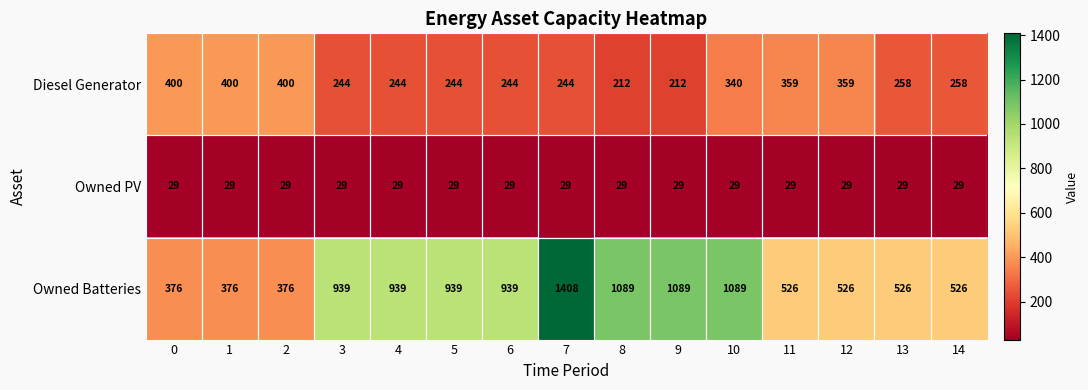

Which series has the largest total across all categories?

Owned Batteries